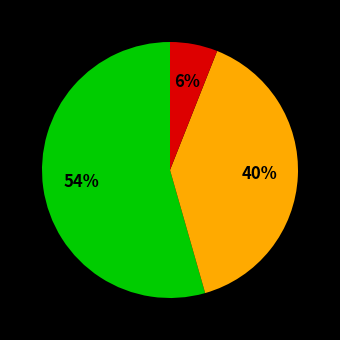

To the nearest percent, what is the average slice percentage?

33%